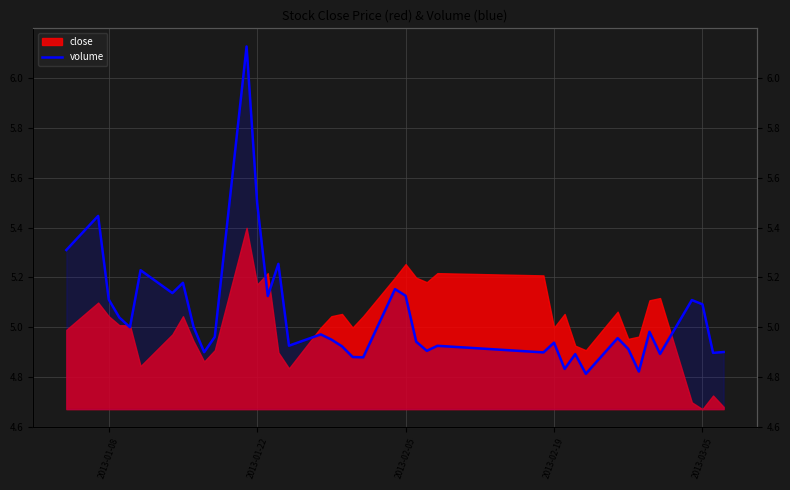

The value at 2013-01-08 is 8.9. True or false?

False